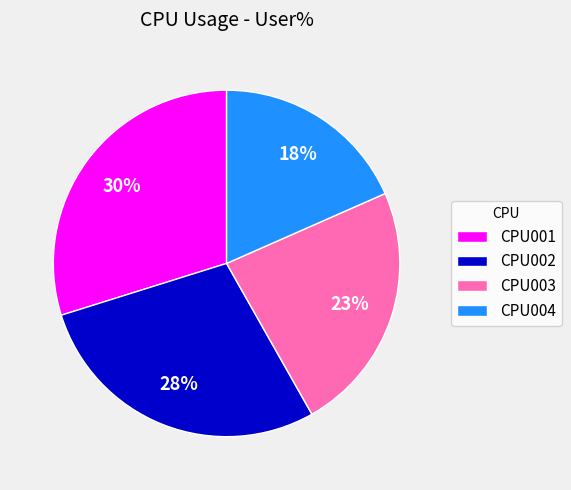

The CPU003 slice represents 30% of the pie. True or false?

False